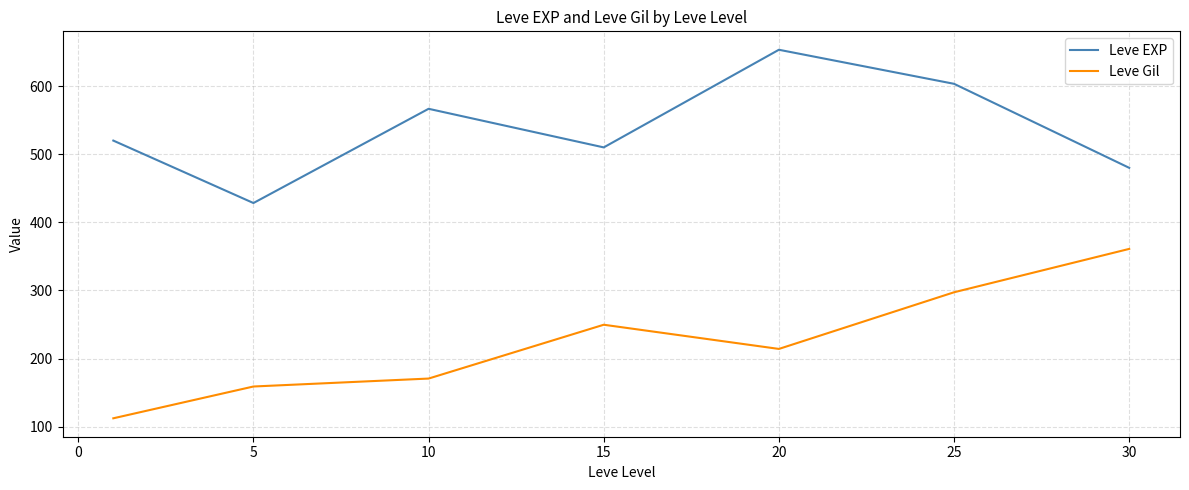

What is the minimum value shown in the chart?

112.3